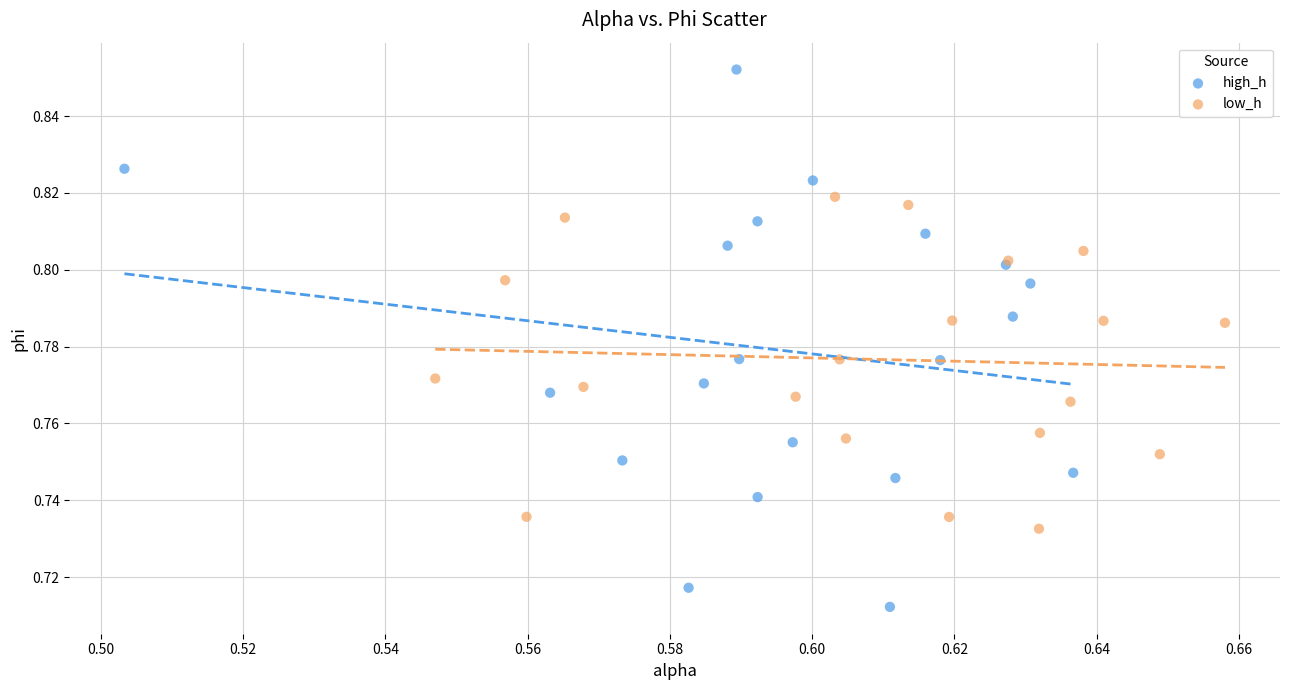

Which series has the widest spread of Y values?

high_h